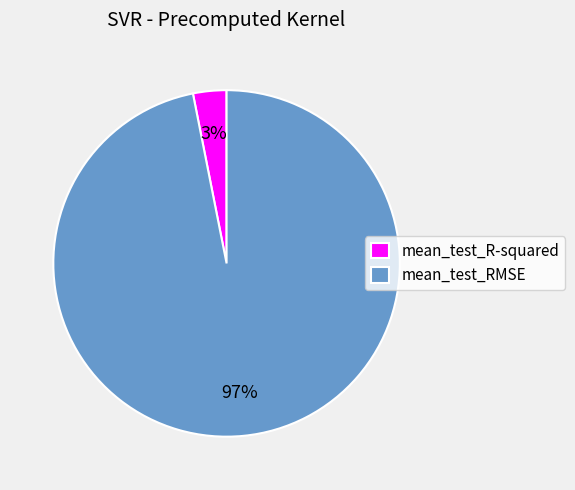

Which has a higher value, mean_test_R-squared or mean_test_RMSE?

mean_test_RMSE